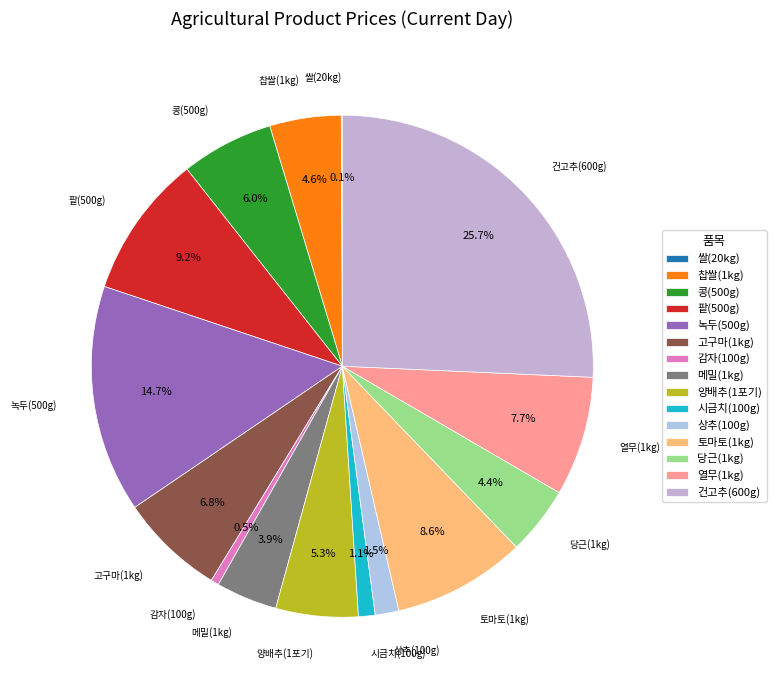

Does 메밀(1kg) represent more than half of the total?

No